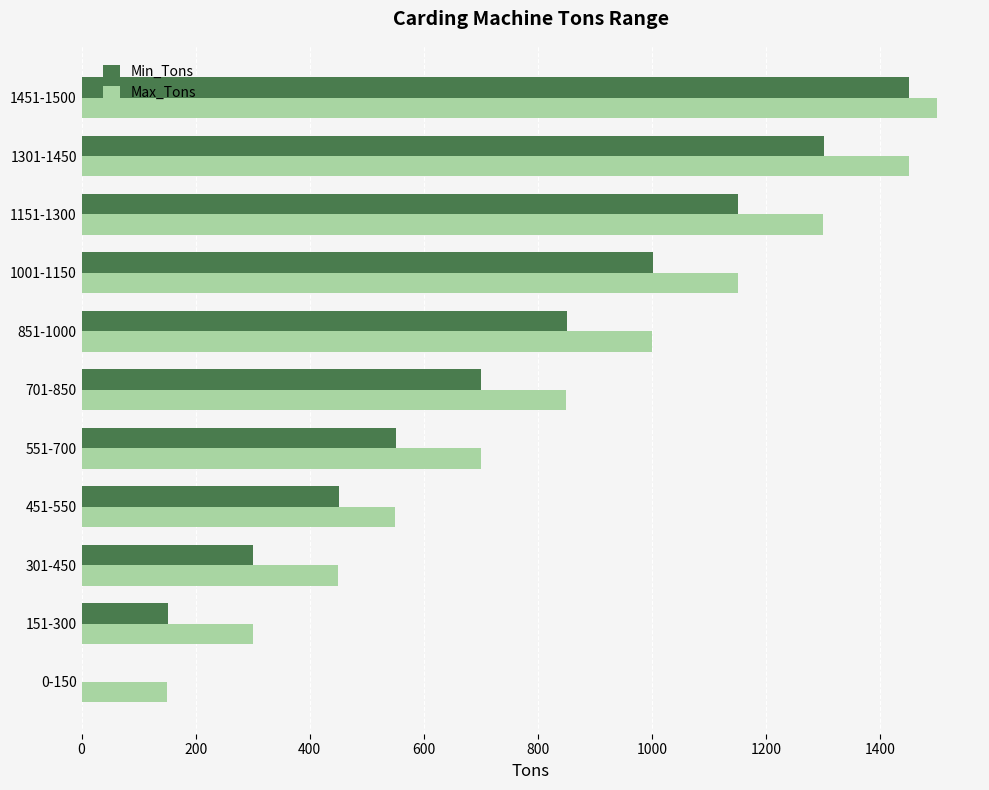

Is it true that Min_Tons equals 520 at 301-450?

False